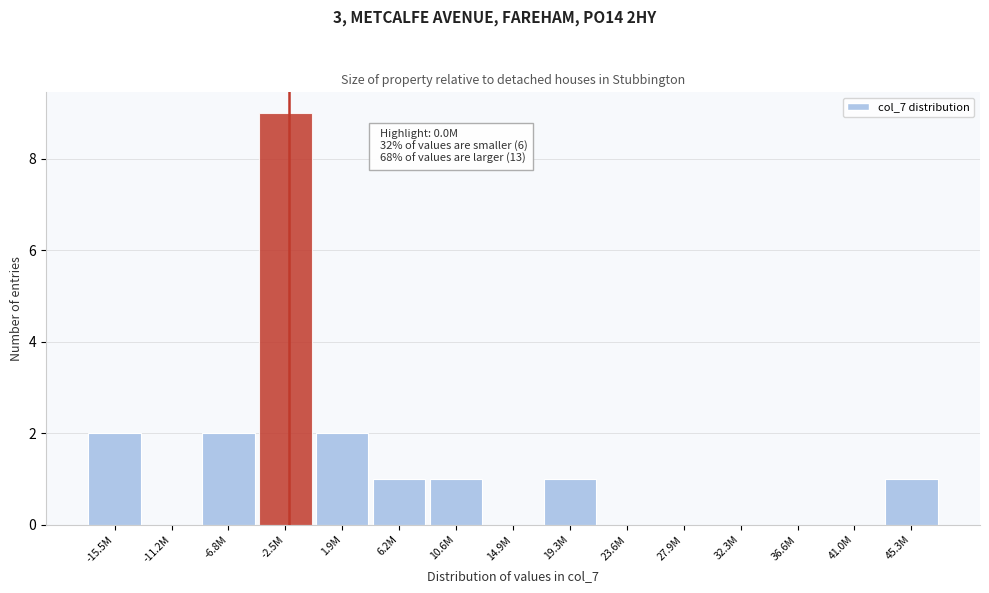

Reading left to right, transcribe all the data shown in this chart.

-15.5M=2	-11.2M=0	-6.8M=2	-2.5M=9	1.9M=2	6.2M=1	10.6M=1	14.9M=0	19.3M=1	23.6M=0	27.9M=0	32.3M=0	36.6M=0	41.0M=0	45.3M=1